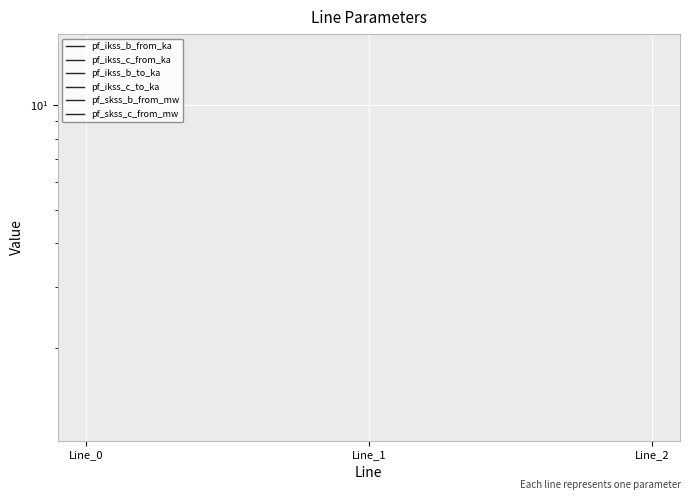

Is it true that pf_ikss_c_from_ka equals 1.2 at Line_2?

True